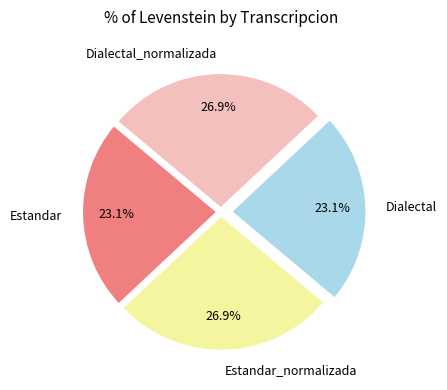

Is Dialectal_normalizada the majority of the pie?

No